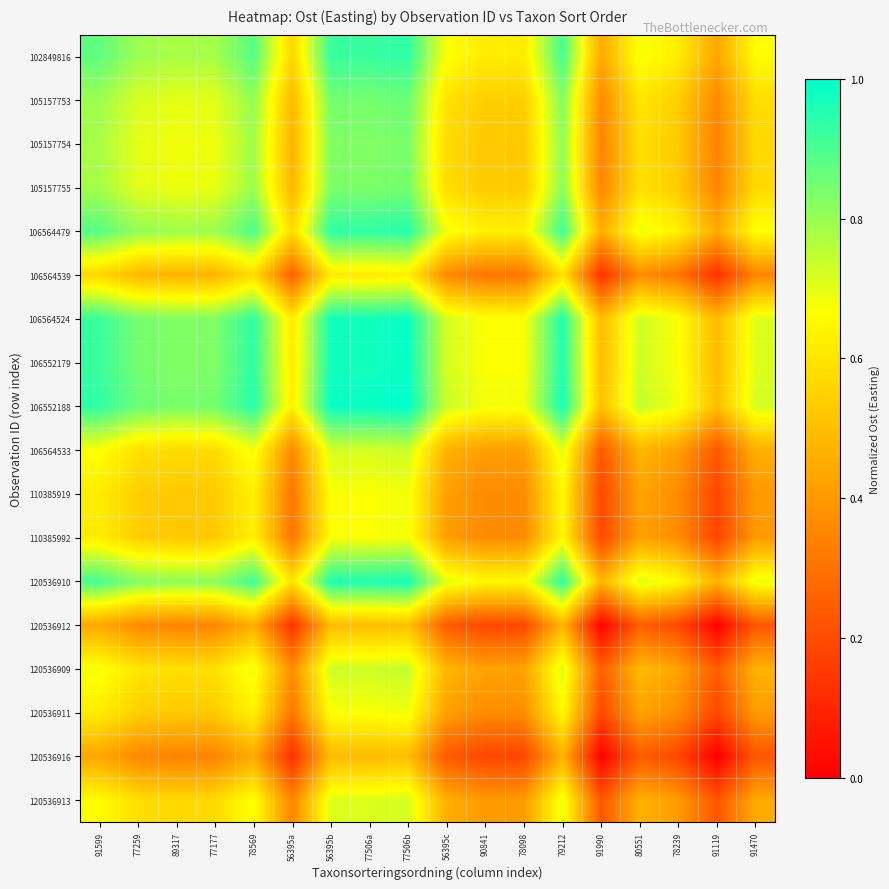

How many series are shown in this chart?

18